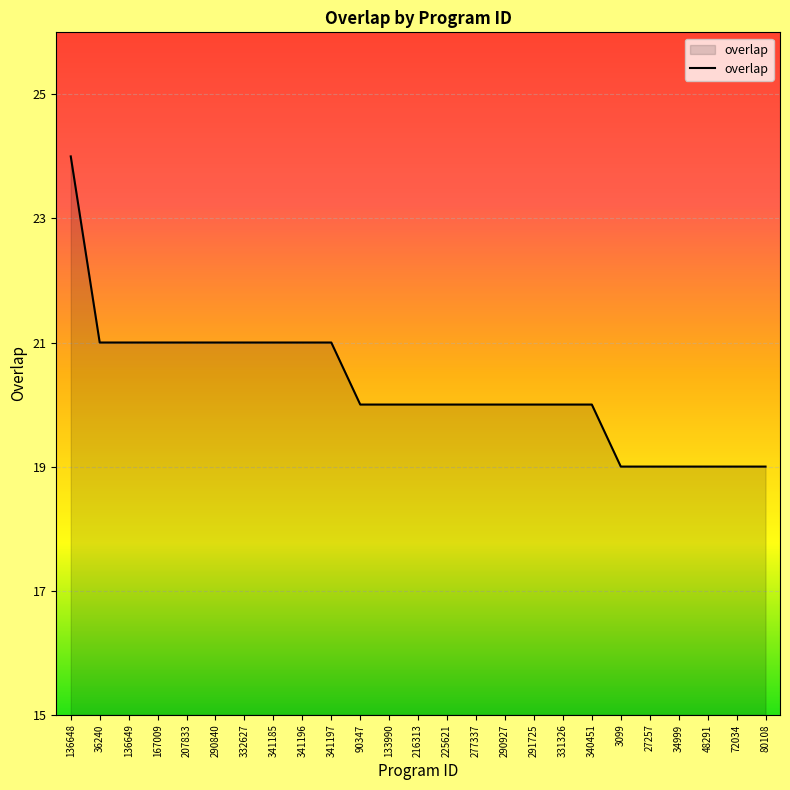

What is the smallest value displayed?

19